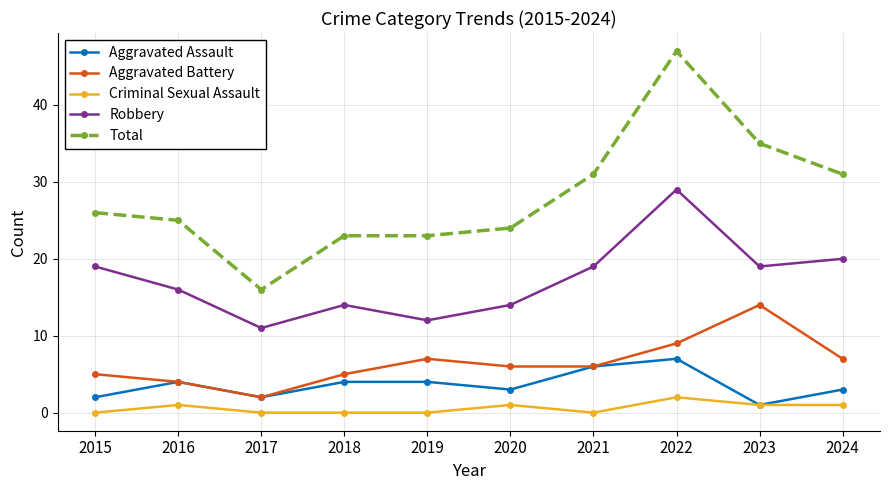

What are all the series names shown in the legend?

Aggravated Assault, Aggravated Battery, Criminal Sexual Assault, Robbery, Total